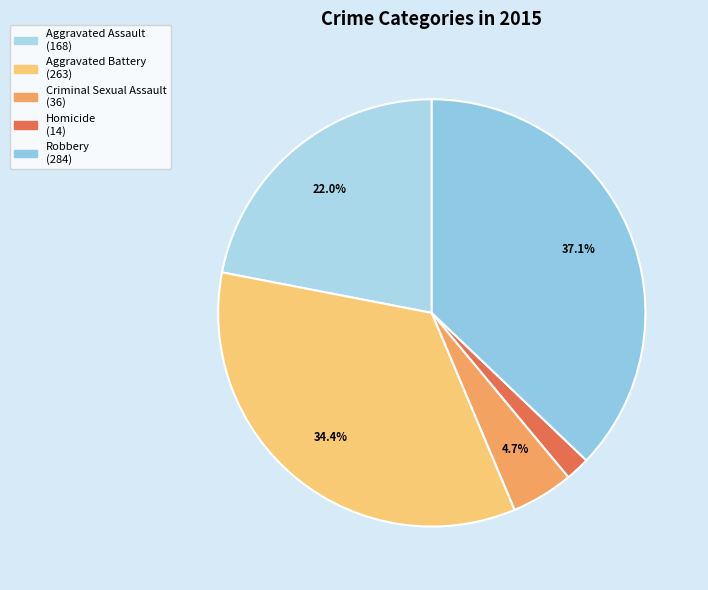

To the nearest percent, what percentage of the pie is Robbery?

37%